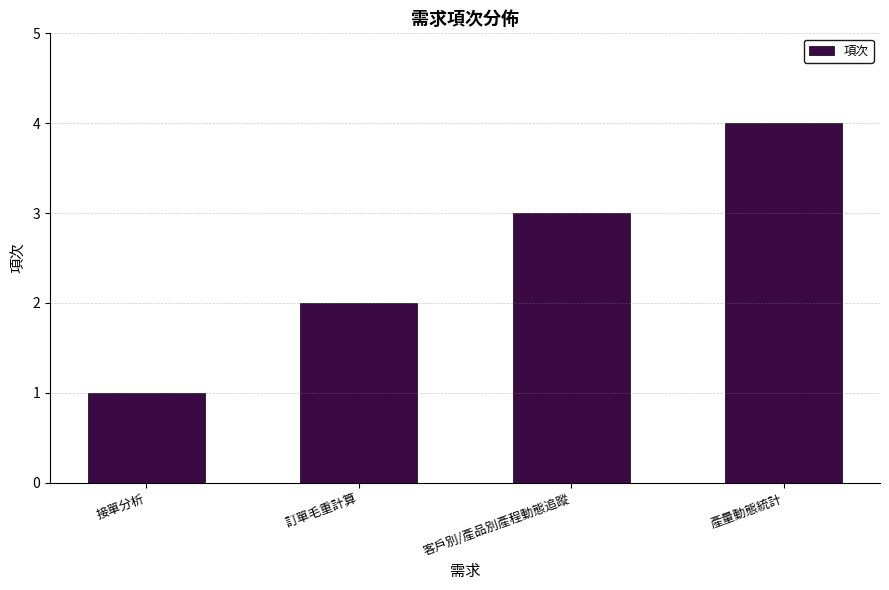

What is the difference between the maximum and minimum values?

3